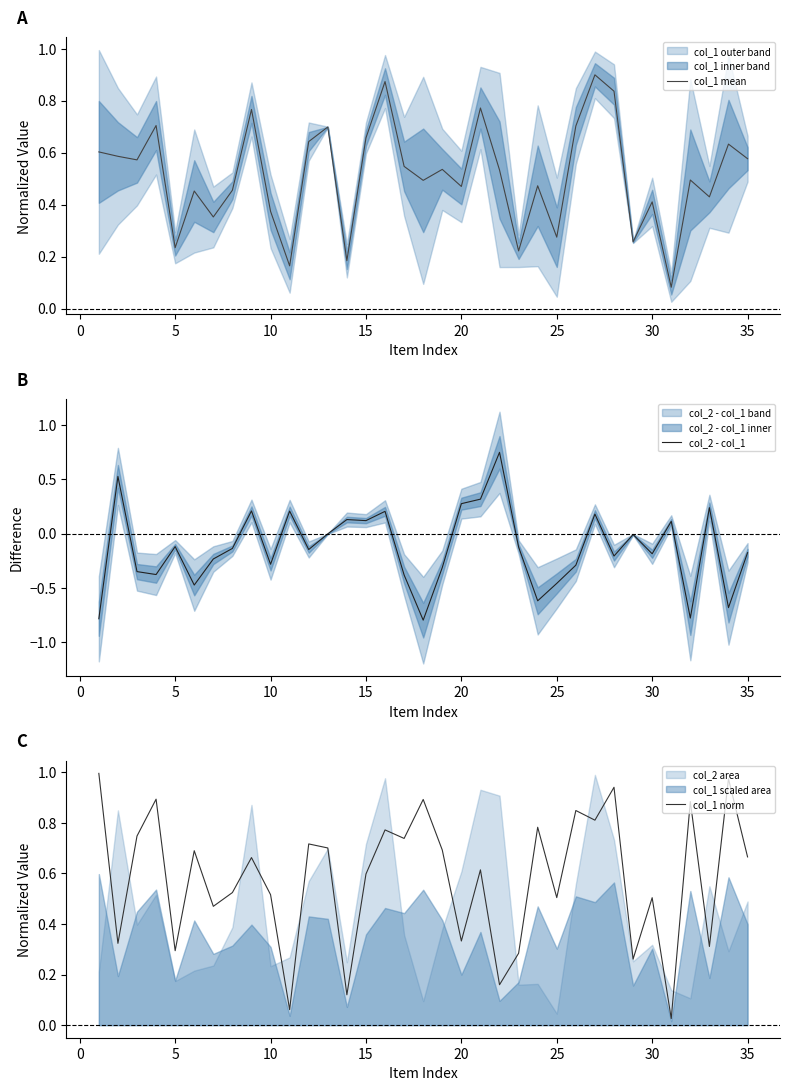

What is the average value of the col_1 mean series?

0.5